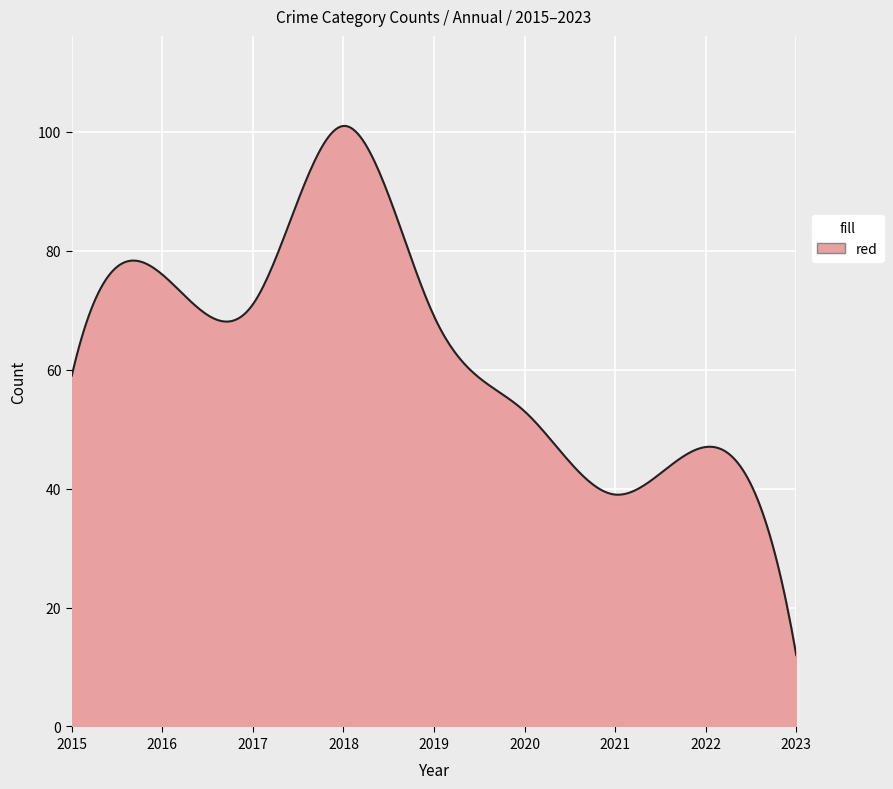

What is the smallest value displayed?

12.0